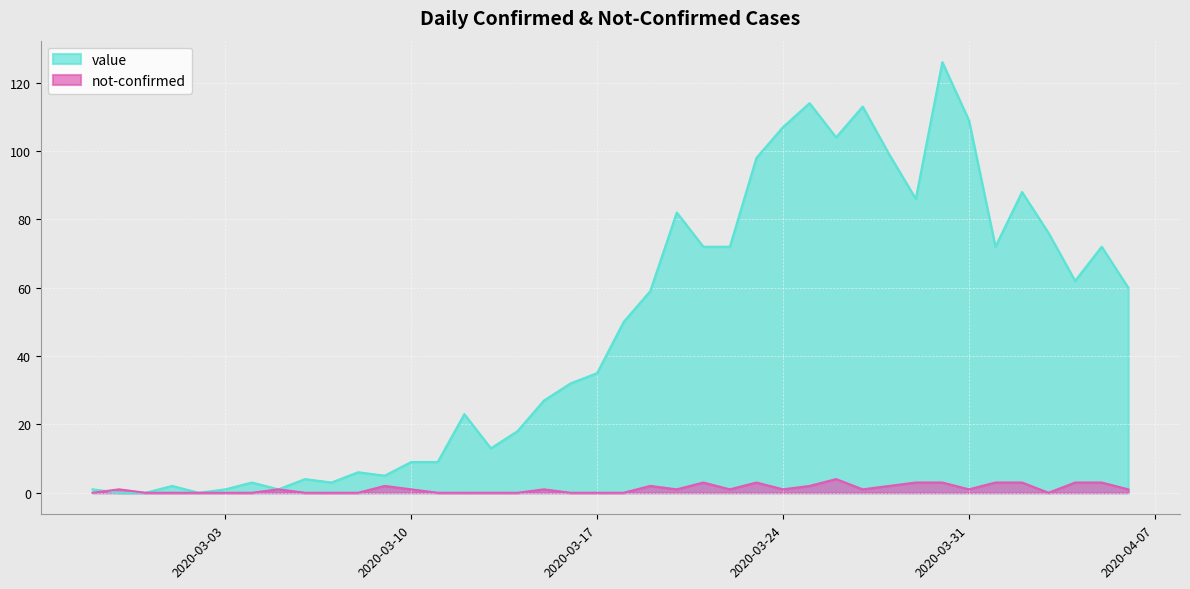

Which series has the widest spread of values?

value